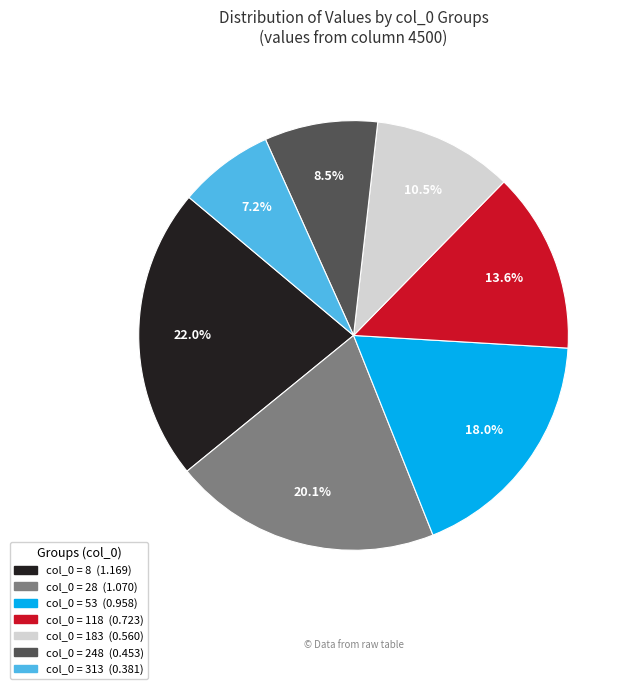

To the nearest percent, what is the difference between the largest and smallest slice percentages?

15%